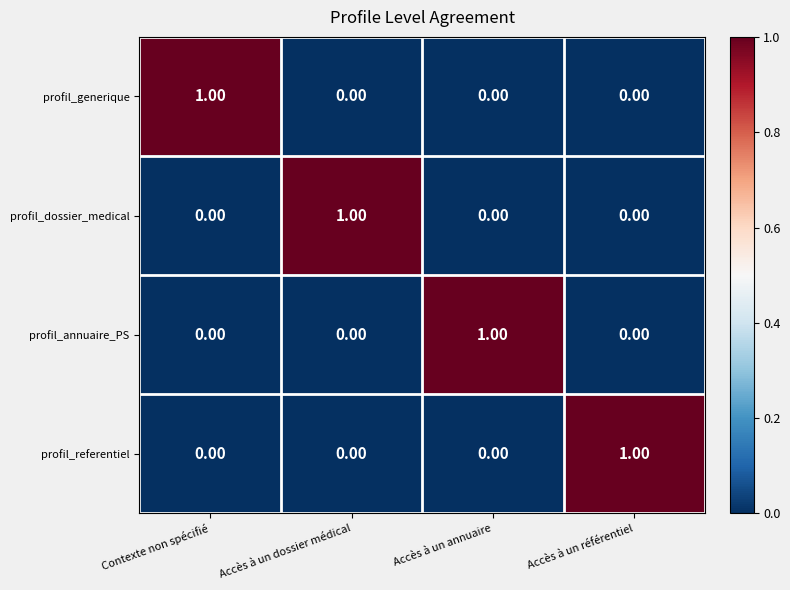

What is the difference between the highest and lowest values at Accès à un dossier médical?

1